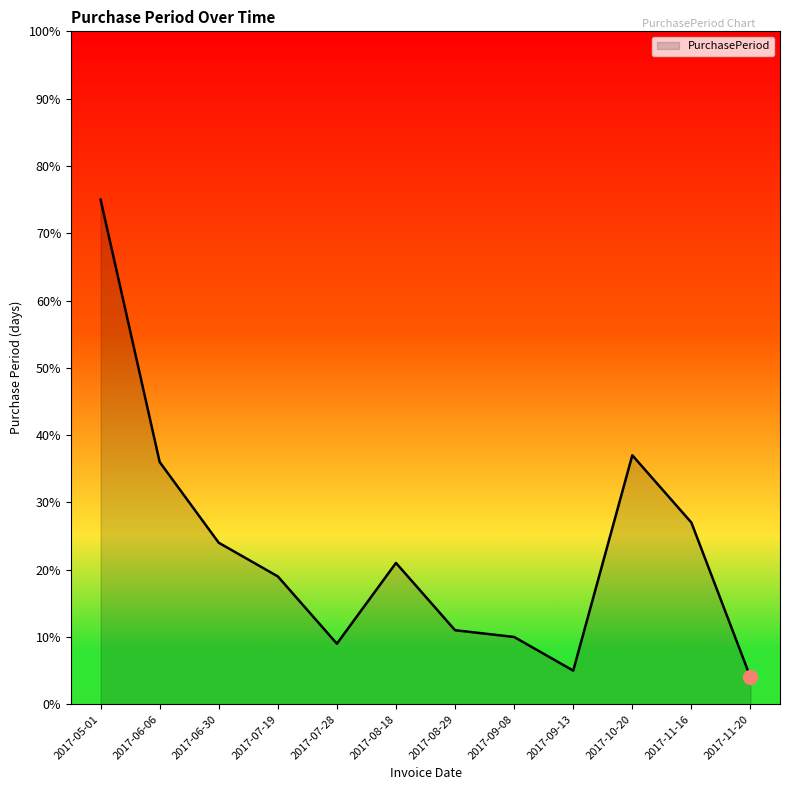

List the labels in order of value, smallest first.

2017-11-20, 2017-09-13, 2017-07-28, 2017-09-08, 2017-08-29, 2017-07-19, 2017-08-18, 2017-06-30, 2017-11-16, 2017-06-06, 2017-10-20, 2017-05-01